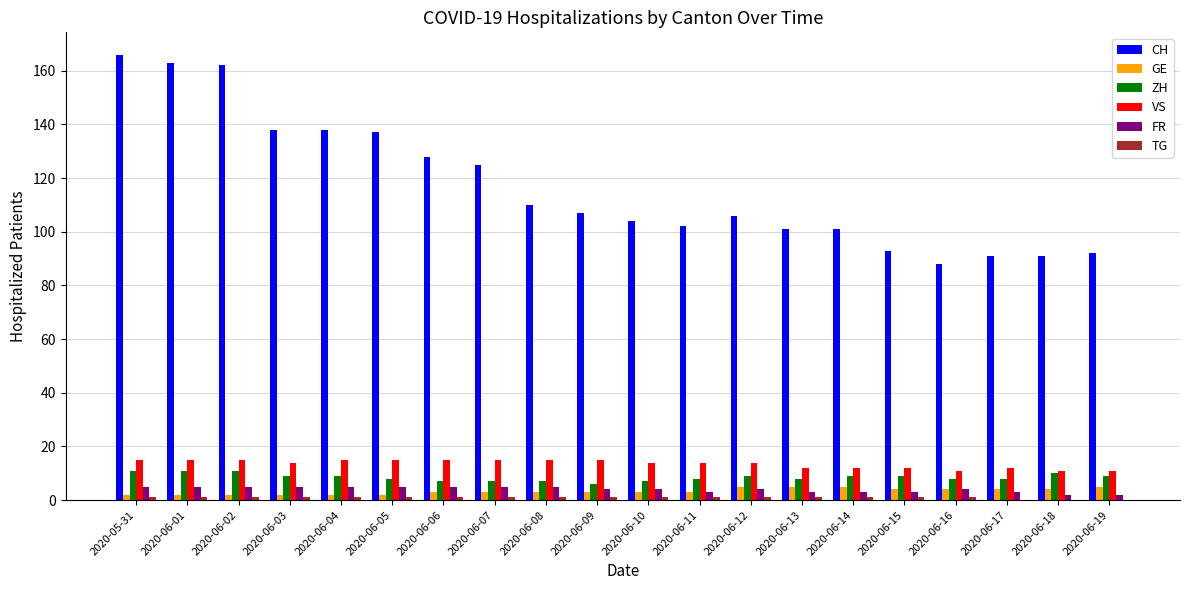

True or false: VS has a value of 15 at 2020-06-09.

True